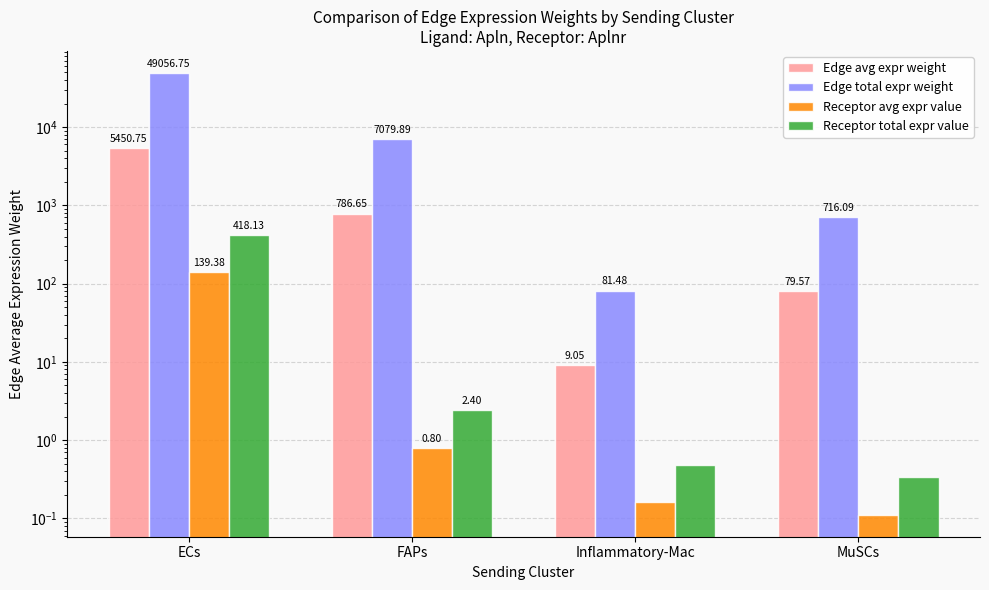

At which category is the sum across all series the highest?

ECs